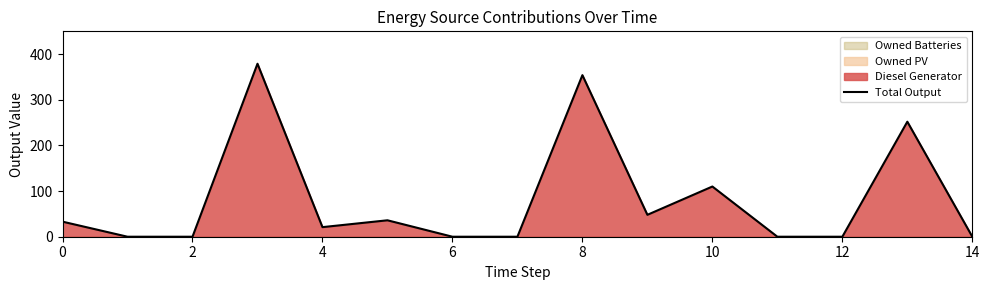

The value of Total Output at 10 is 110. True or false?

True